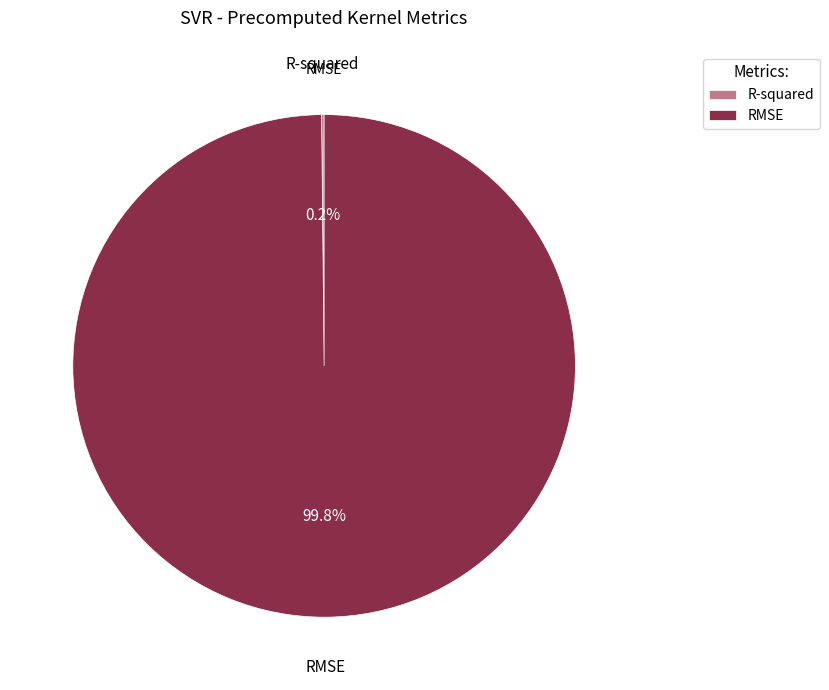

Is it true that RMSE is 100% of the pie?

True